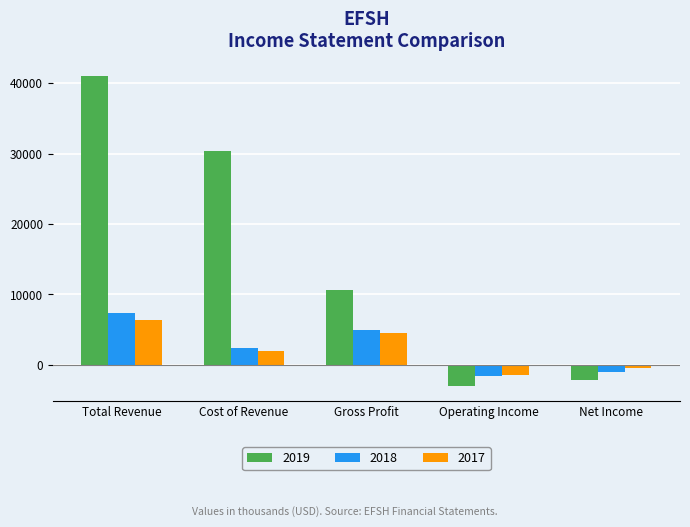

What is the label of the 3rd bar from the right?

Gross Profit